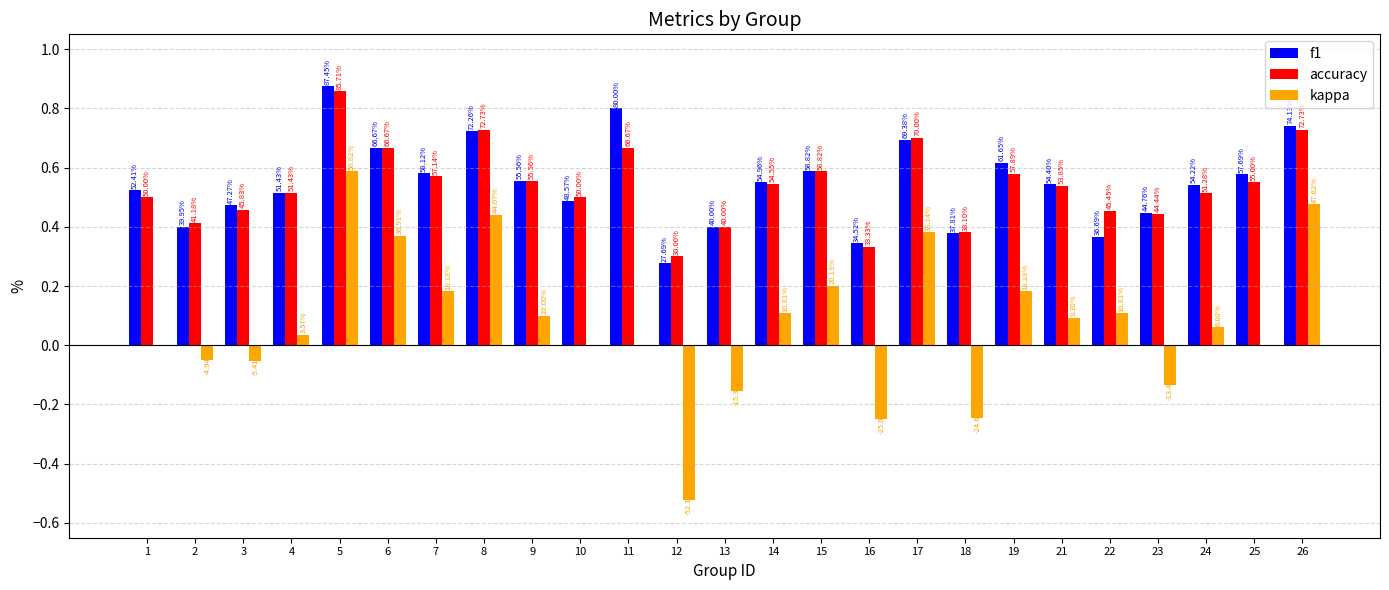

Which category has the lowest value across all series?

12